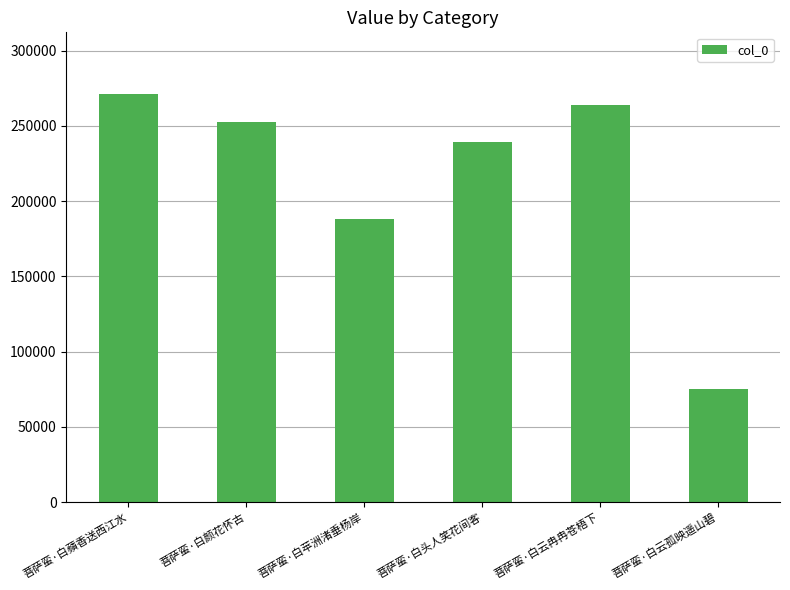

What is the sum of all values?

1290820